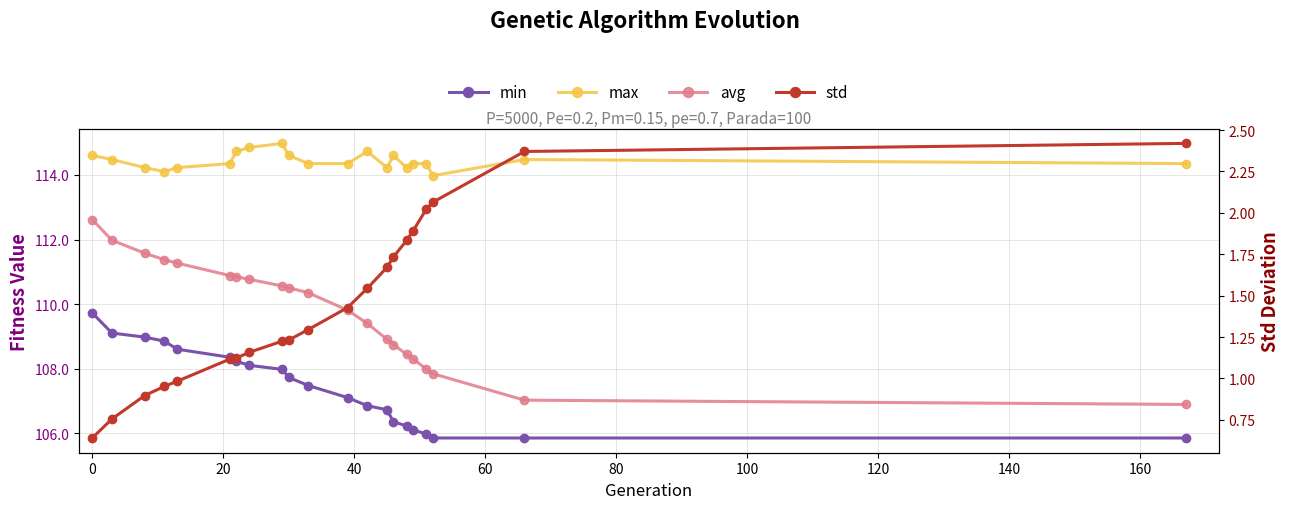

Count the number of categories in the chart.

21